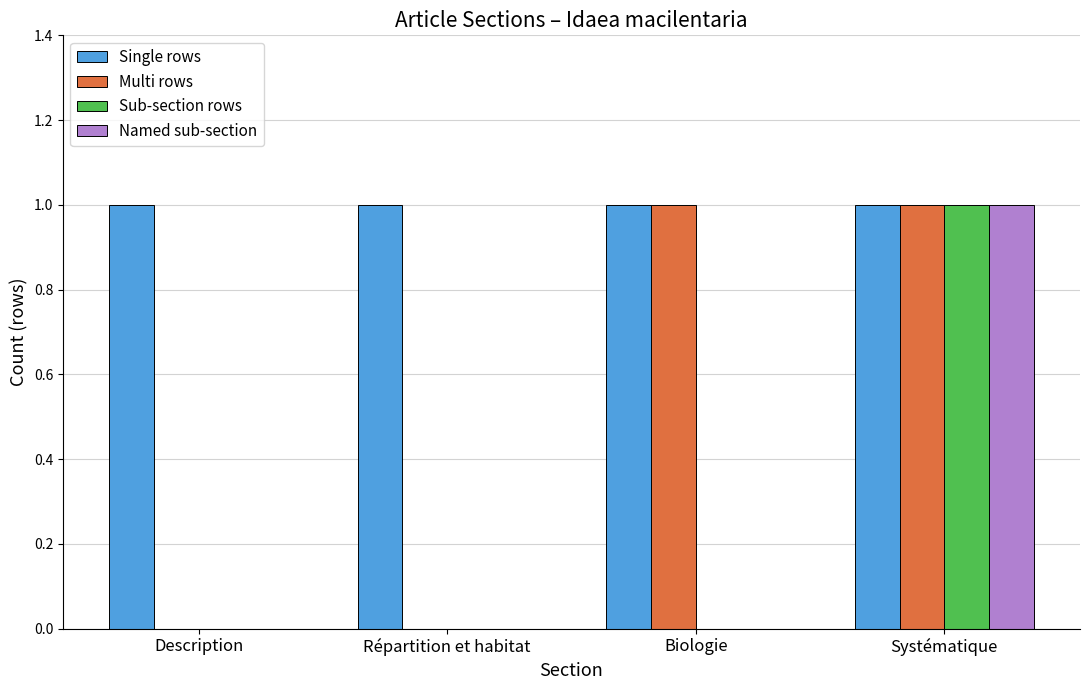

The Named sub-section series shows 0 at Répartition et habitat. True or false?

True